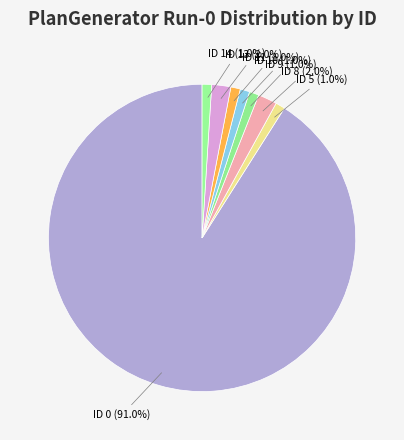

Do ID 8 and ID 14 together represent more than half of the pie?

No